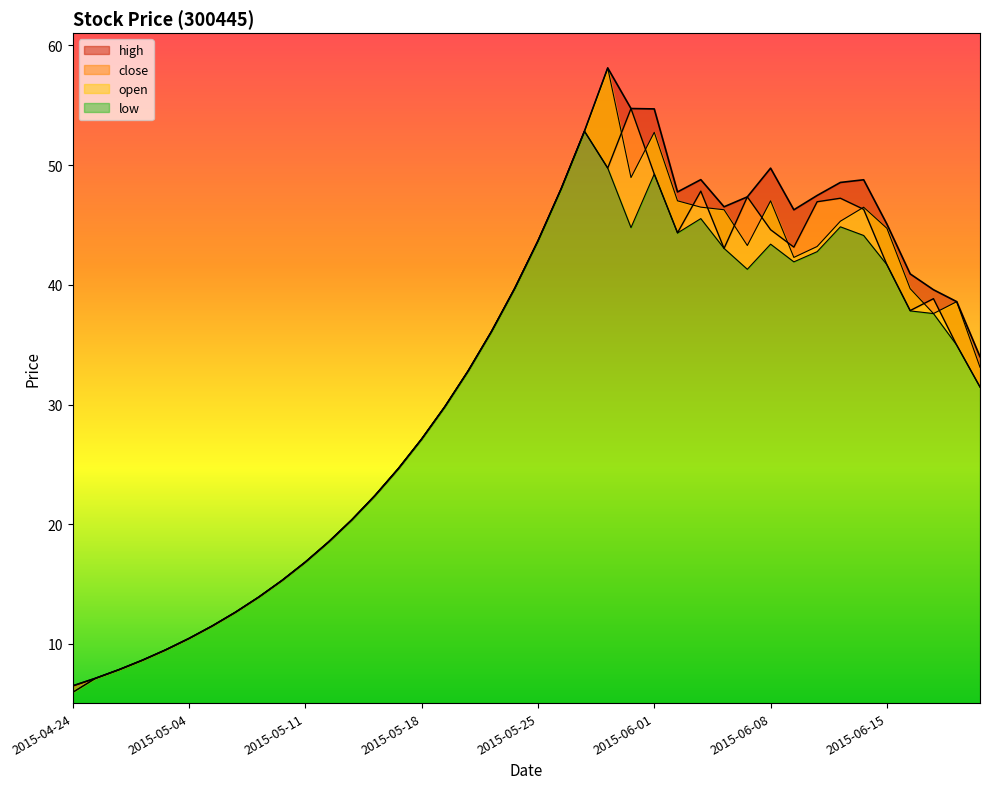

Between 2015-04-28 and 2015-06-05, which is larger?

2015-06-05